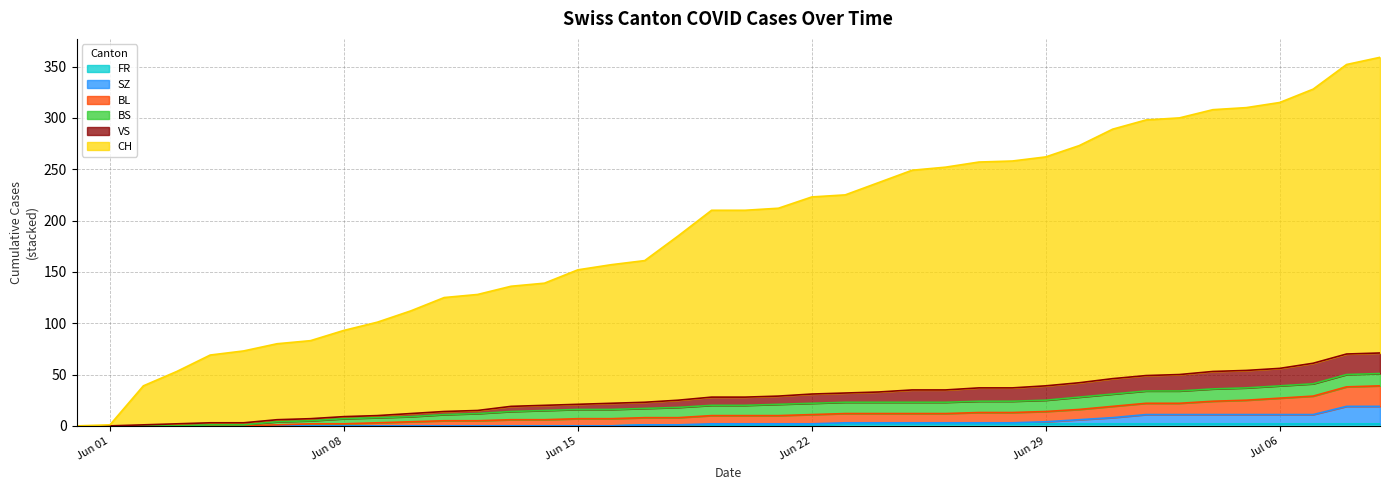

What position from the left is 2020-06-09?

10